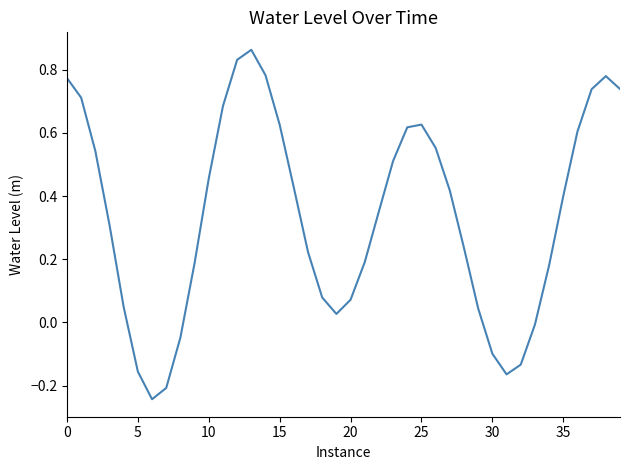

True or false: there are more than 0 points higher than both neighbors.

True